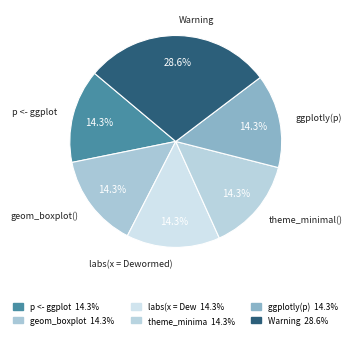

How many segments does this pie chart have?

6